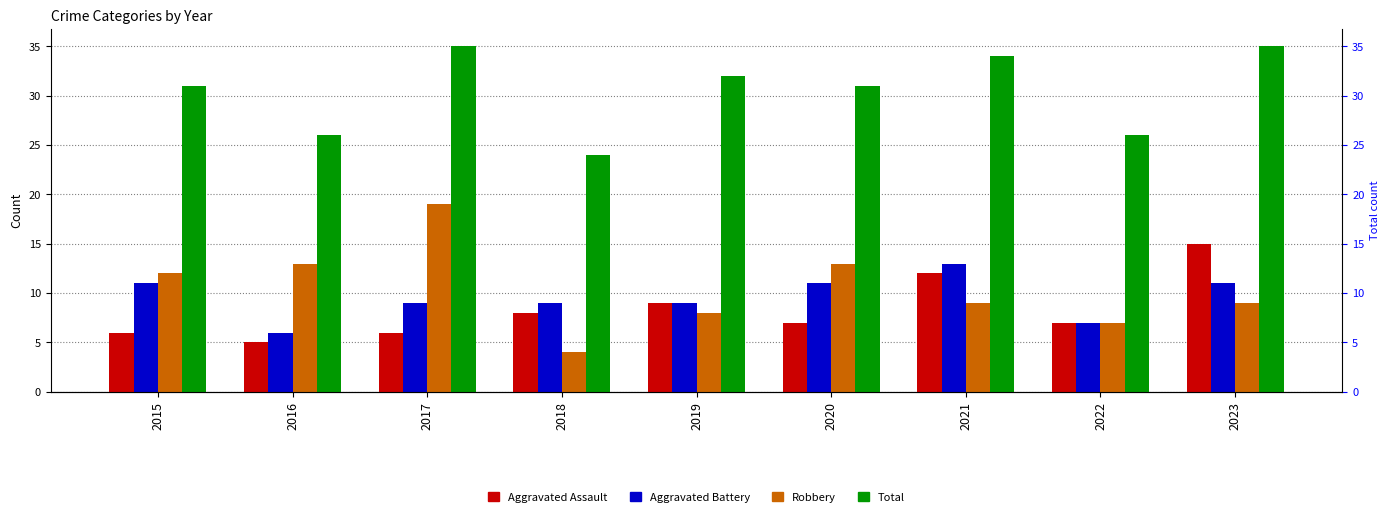

Are the bars grouped side by side (vs. stacked)?

Yes